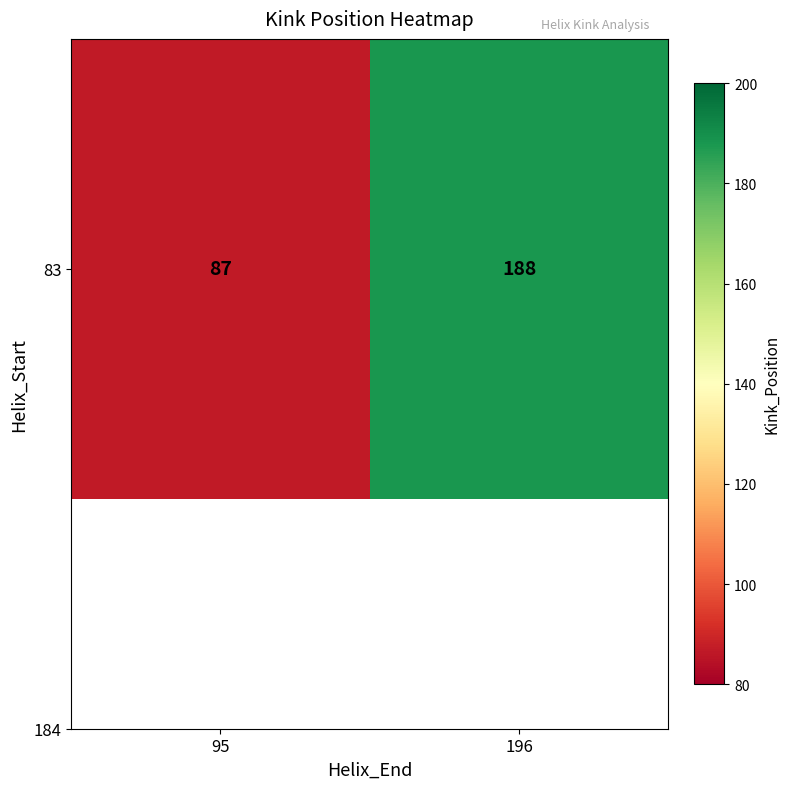

The chart shows a value of 87 at 95. True or false?

True